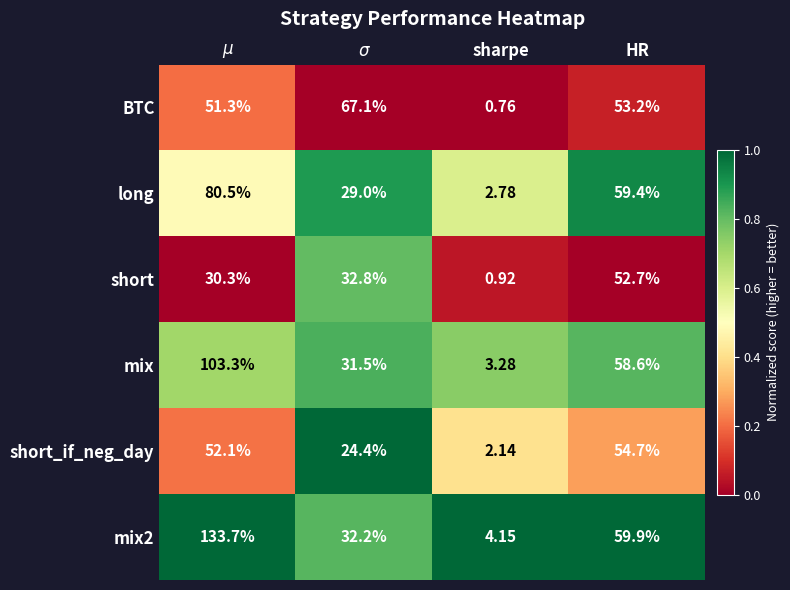

What is the maximum value shown in the chart?

133.7